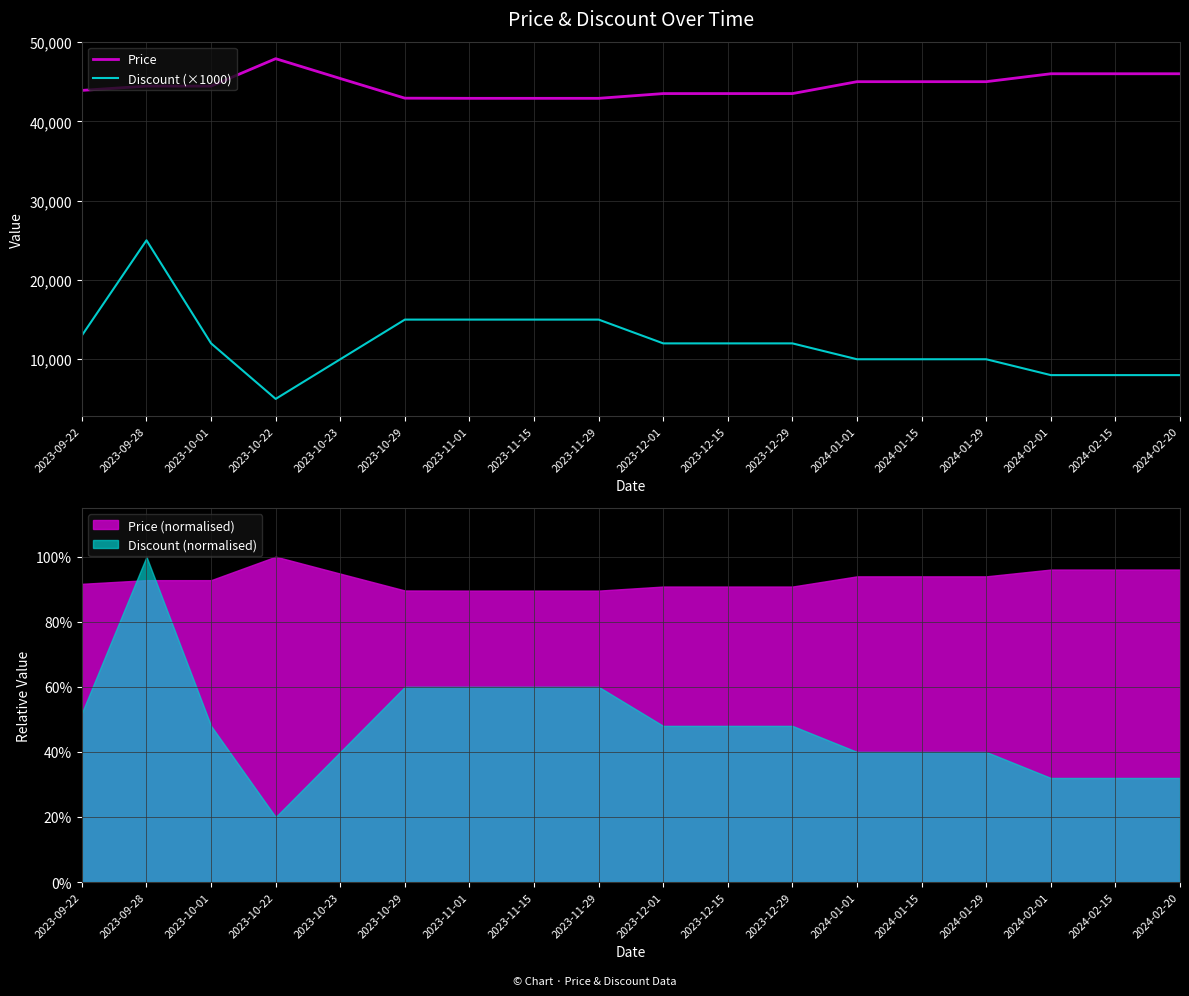

List the series in order of their peak value, lowest first.

Discount (×1000), Price